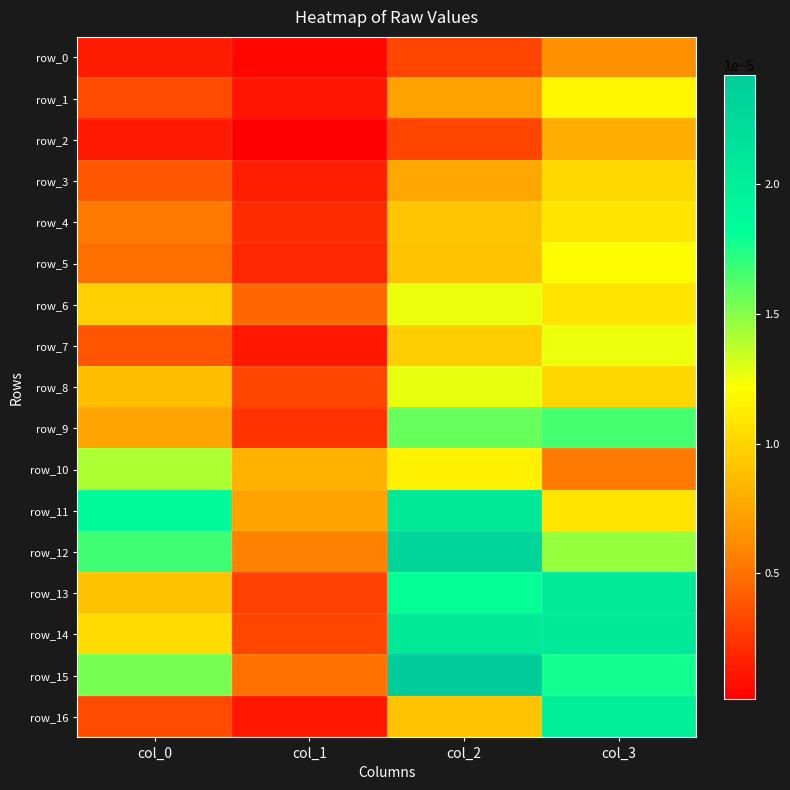

Which series has the widest spread of values?

row_15